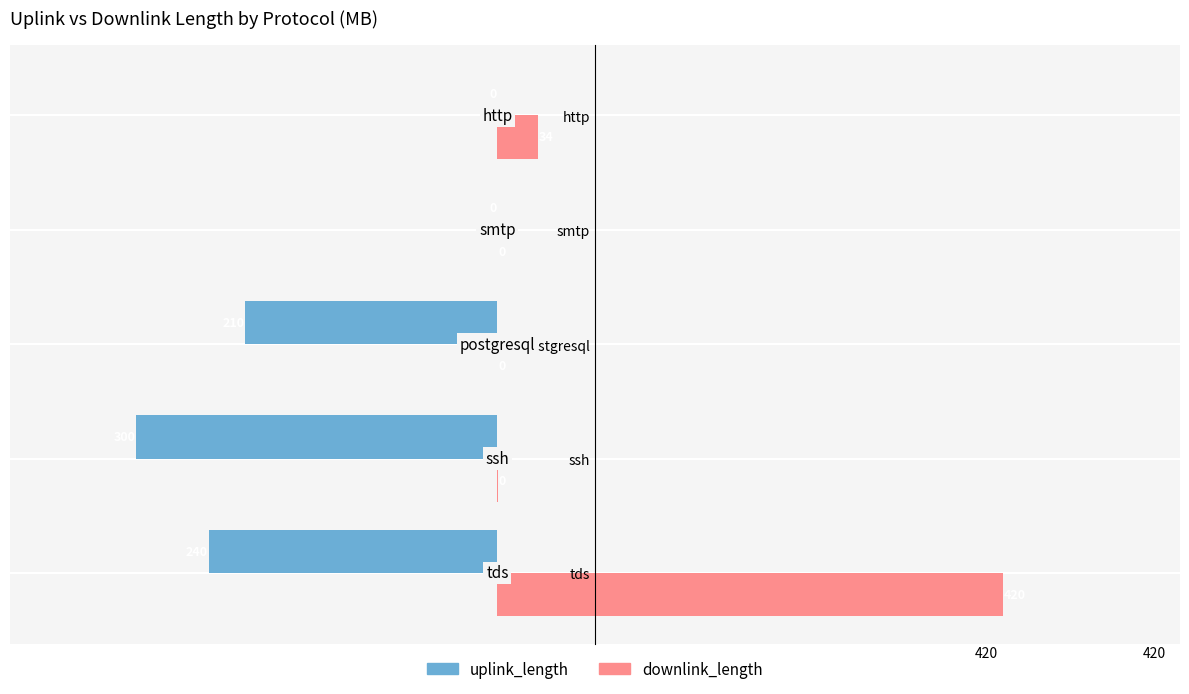

What is the total value across all series at postgresql?

-210.0